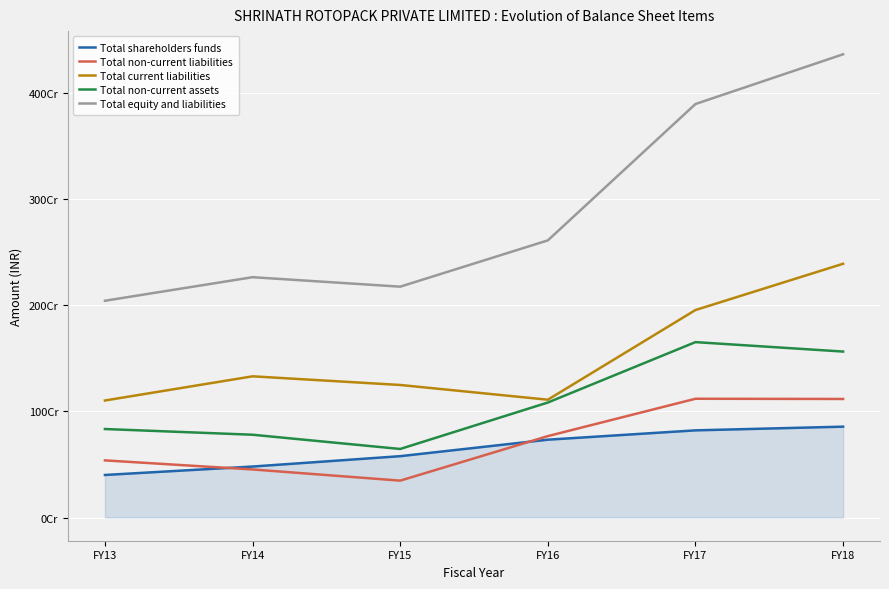

Rank the categories by Total equity and liabilities value from lowest to highest.

FY13, FY15, FY14, FY16, FY17, FY18